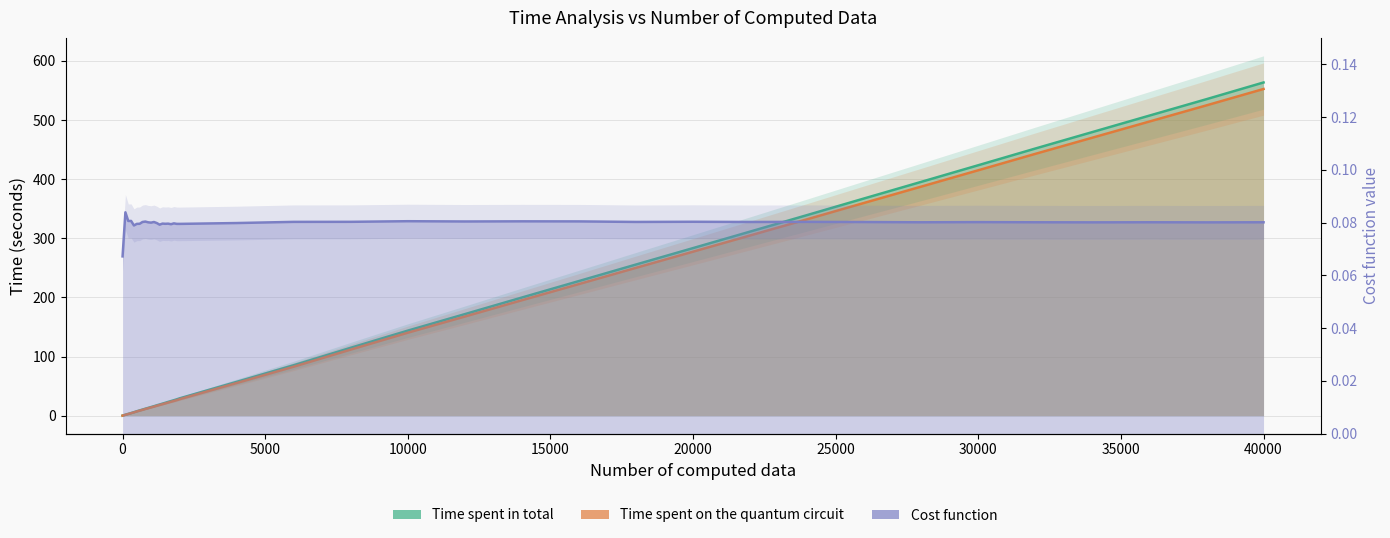

What is the difference between the second highest and second lowest values in the Time spent on the quantum circuit series?

523.3